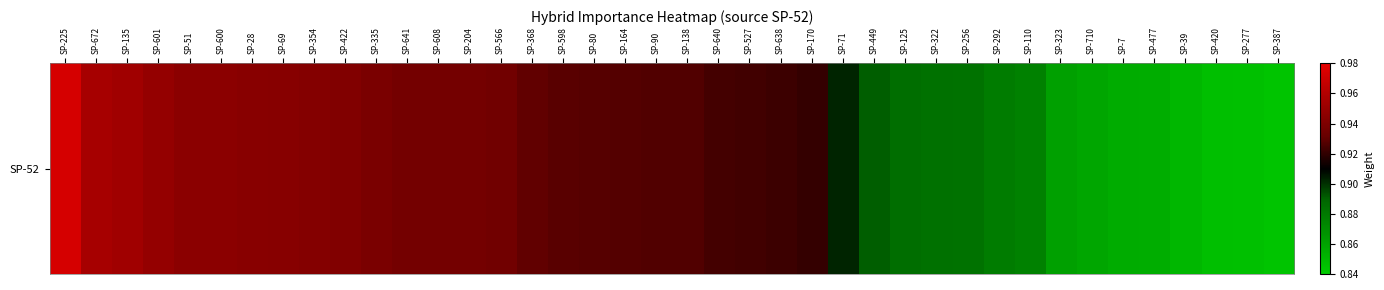

List the labels in order of value, smallest first.

SP-387, SP-277, SP-420, SP-39, SP-477, SP-7, SP-710, SP-323, SP-110, SP-292, SP-256, SP-322, SP-125, SP-449, SP-71, SP-170, SP-638, SP-527, SP-640, SP-138, SP-90, SP-164, SP-80, SP-598, SP-368, SP-566, SP-204, SP-608, SP-641, SP-335, SP-422, SP-354, SP-69, SP-28, SP-600, SP-51, SP-601, SP-135, SP-672, SP-225